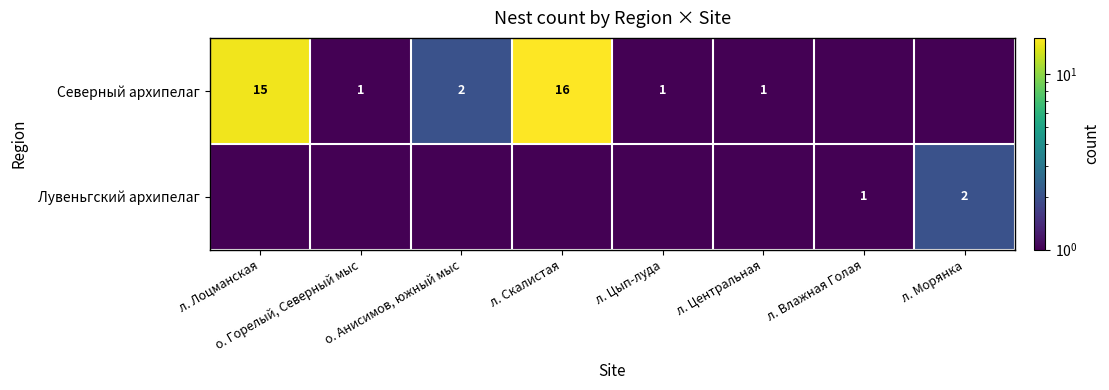

Is it true that Лувеньгский архипелаг equals 2.0 at л. Морянка?

True